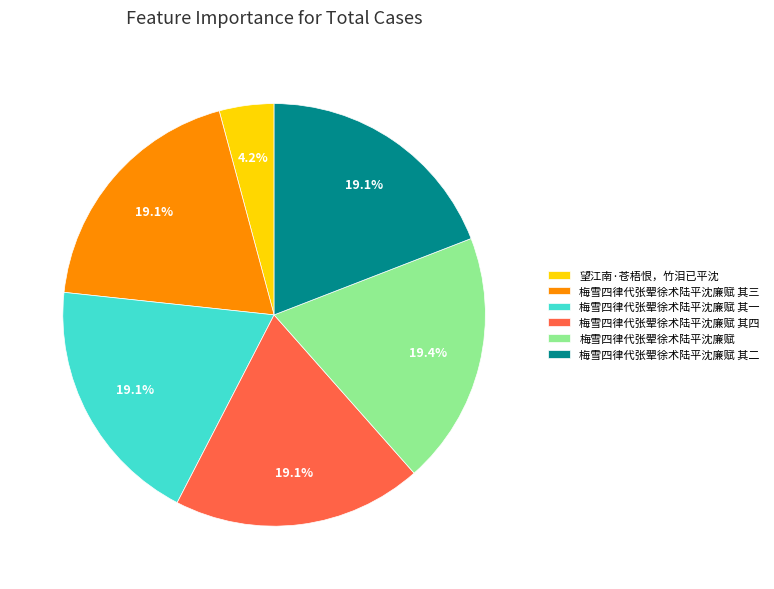

Approximately how many times larger is the value at 梅雪四律代张翚徐术陆平沈廉赋 compared to 梅雪四律代张翚徐术陆平沈廉赋 其一?

1.0